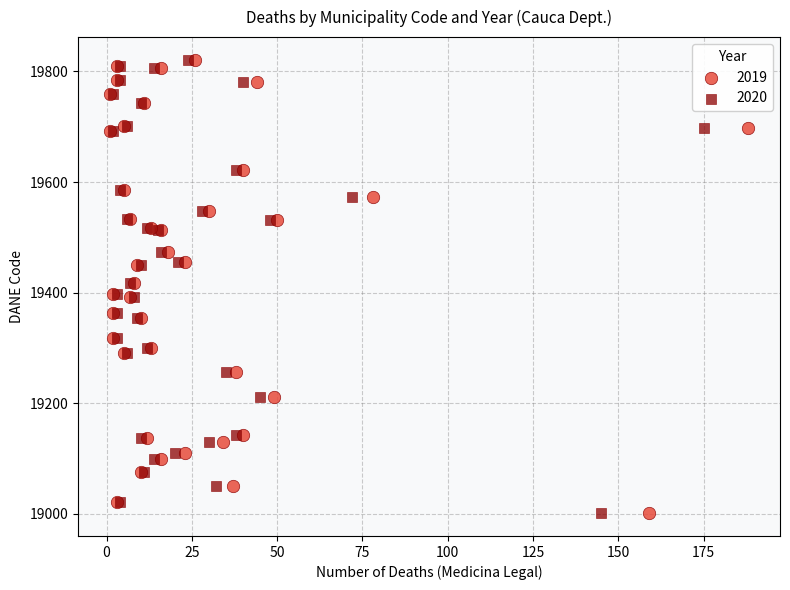

What are all the series names shown in the legend?

2019, 2020